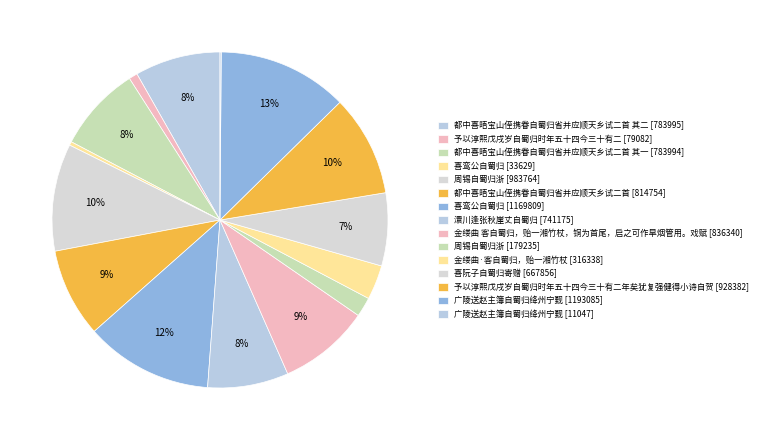

Does any single category account for the majority?

No